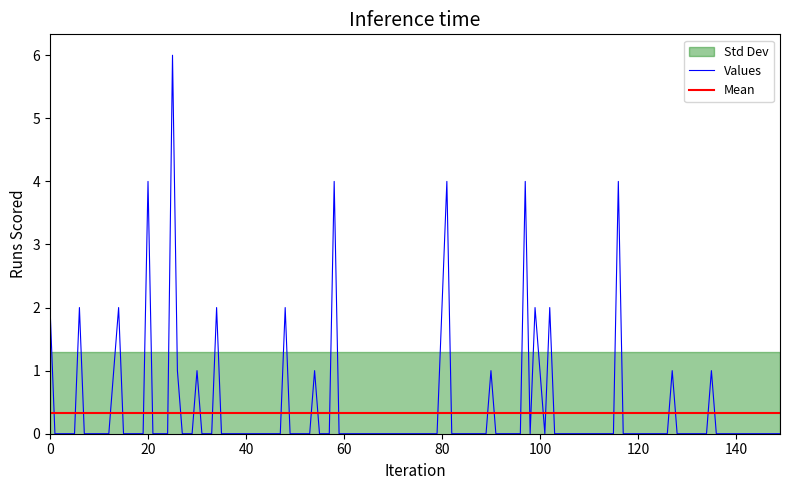

Where is Total Runs per Over nearest to the value 5?

6